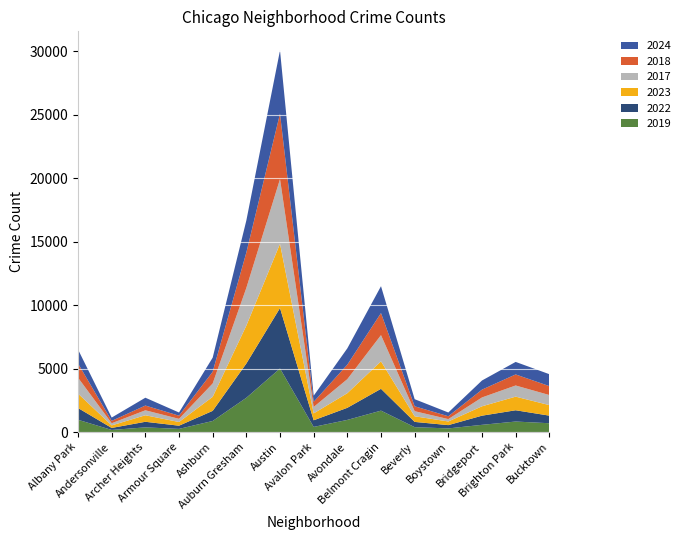

Reading left to right, transcribe all the data shown in this chart.

2019: Albany Park=968	Andersonville=166	Archer Heights=368	Armour Square=249	Ashburn=872	Auburn Gresham=2700	Austin=5008	Avalon Park=405	Avondale=957	Belmont Cragin=1687	Beverly=385	Boystown=287	Bridgeport=568	Brighton Park=828	Bucktown=694
2022: Albany Park=926	Andersonville=157	Archer Heights=440	Armour Square=251	Ashburn=797	Auburn Gresham=2698	Austin=4763	Avalon Park=522	Avondale=953	Belmont Cragin=1719	Beverly=414	Boystown=258	Bridgeport=722	Brighton Park=888	Bucktown=599
2023: Albany Park=1138	Andersonville=201	Archer Heights=515	Armour Square=291	Ashburn=1106	Auburn Gresham=2988	Austin=5064	Avalon Park=542	Avondale=1152	Belmont Cragin=2165	Beverly=442	Boystown=288	Bridgeport=739	Brighton Park=1074	Bucktown=829
2017: Albany Park=1252	Andersonville=171	Archer Heights=391	Armour Square=250	Ashburn=1053	Auburn Gresham=2973	Austin=5096	Avalon Park=508	Avondale=1107	Belmont Cragin=2066	Beverly=403	Boystown=188	Bridgeport=697	Brighton Park=879	Bucktown=795
2018: Albany Park=1117	Andersonville=184	Archer Heights=374	Armour Square=248	Ashburn=924	Auburn Gresham=2787	Austin=5163	Avalon Park=401	Avondale=1142	Belmont Cragin=1738	Beverly=386	Boystown=224	Bridgeport=616	Brighton Park=870	Bucktown=704
2024: Albany Park=1104	Andersonville=263	Archer Heights=617	Armour Square=251	Ashburn=1111	Auburn Gresham=2525	Austin=4978	Avalon Park=484	Avondale=1286	Belmont Cragin=2119	Beverly=559	Boystown=296	Bridgeport=720	Brighton Park=987	Bucktown=939